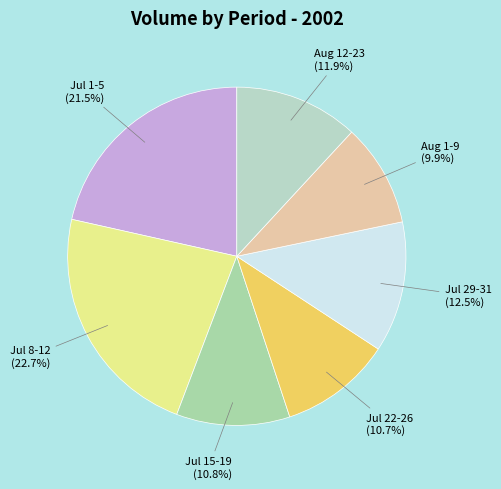

How many segments does this pie chart have?

7